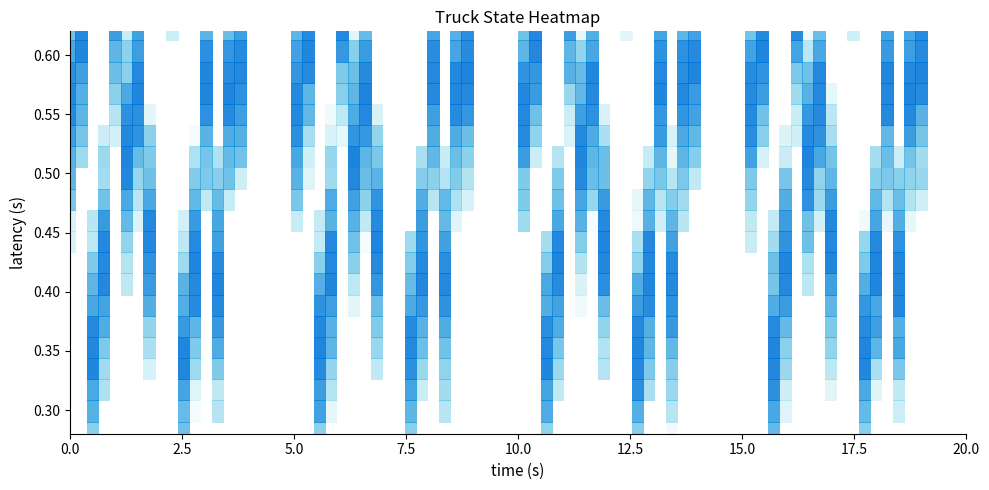

Is it true that Truck 1 equals 24.2 at 8?

False